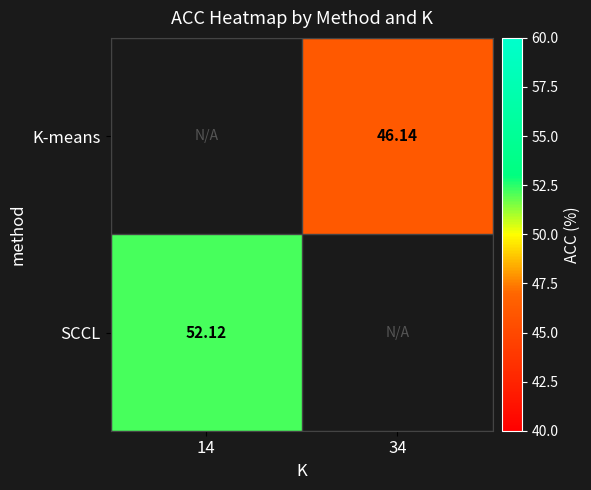

Between 14 and 34, which is larger?

34